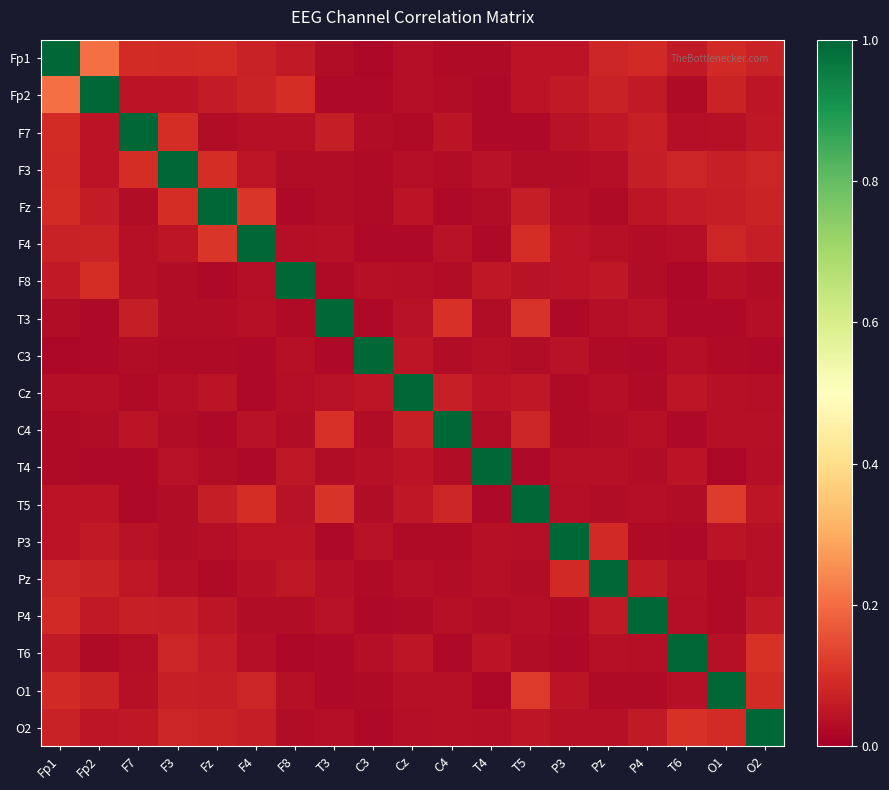

At which category is the sum across all series the highest?

Fp1